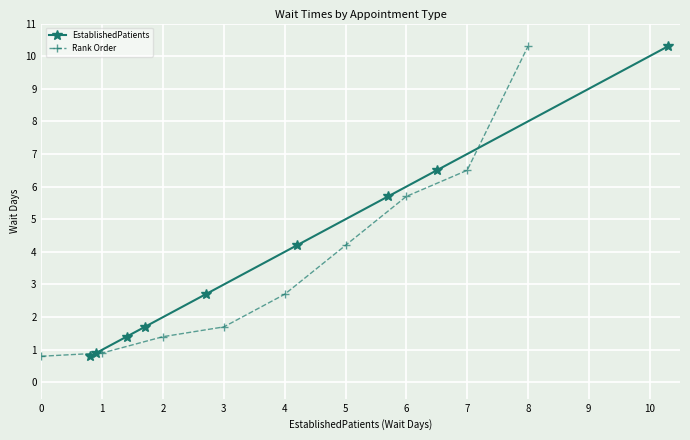

How many distinct data groups are displayed?

2